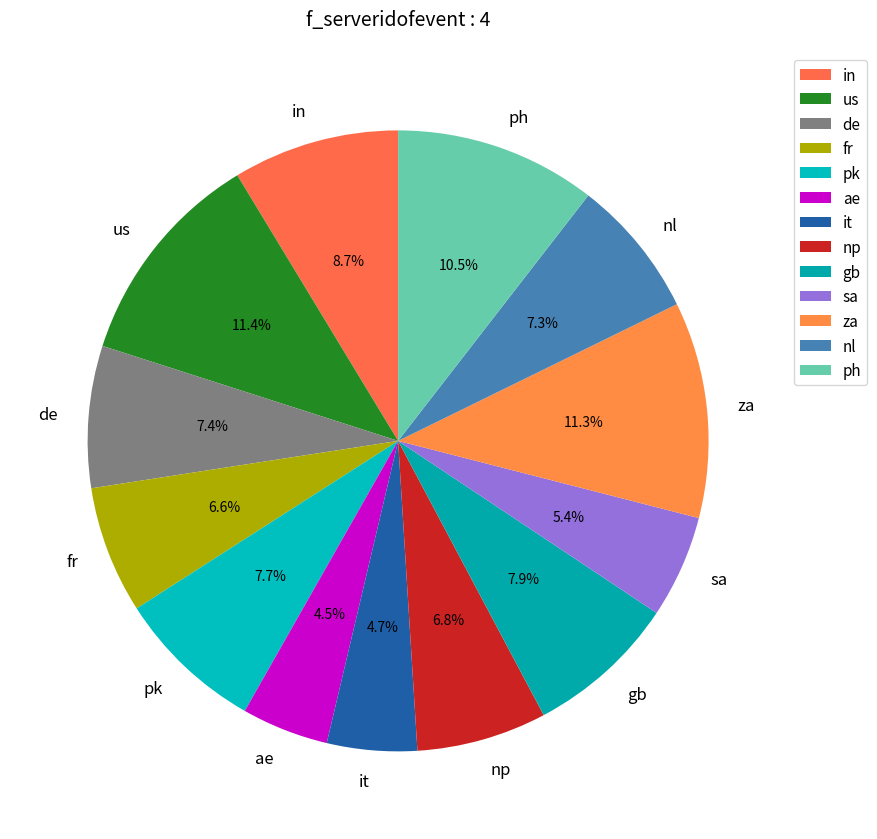

Is there a majority slice in this chart?

No